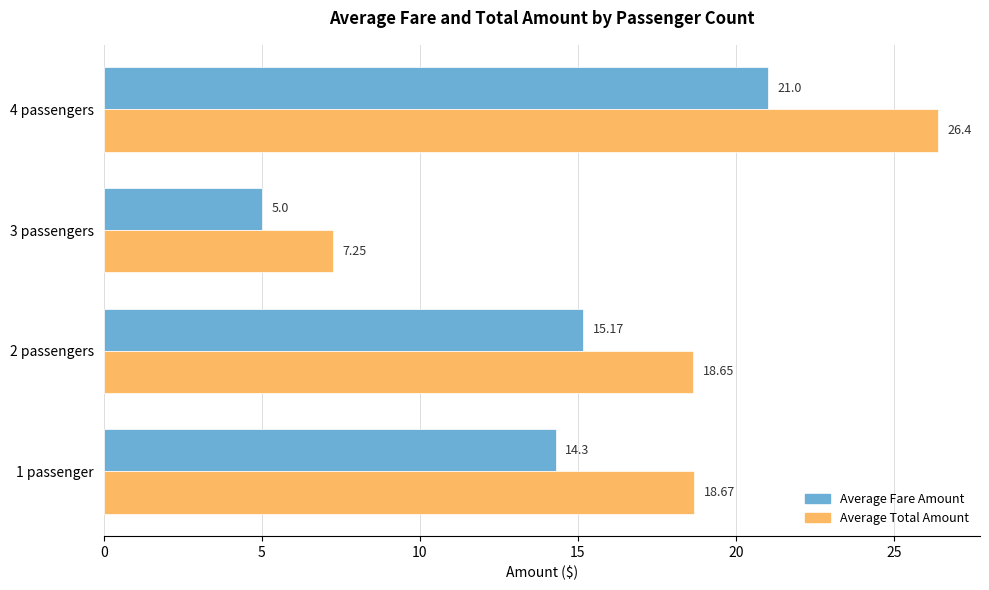

What is the sum of the Average Fare Amount values at 3 passengers and 2 passengers?

20.2